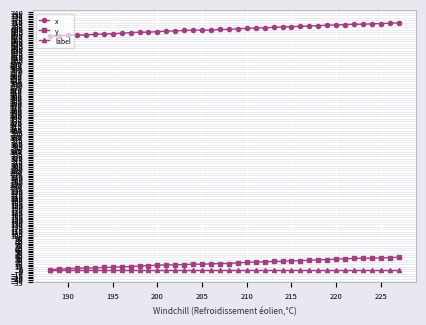

At how many categories does at least one series exceed 467?

40